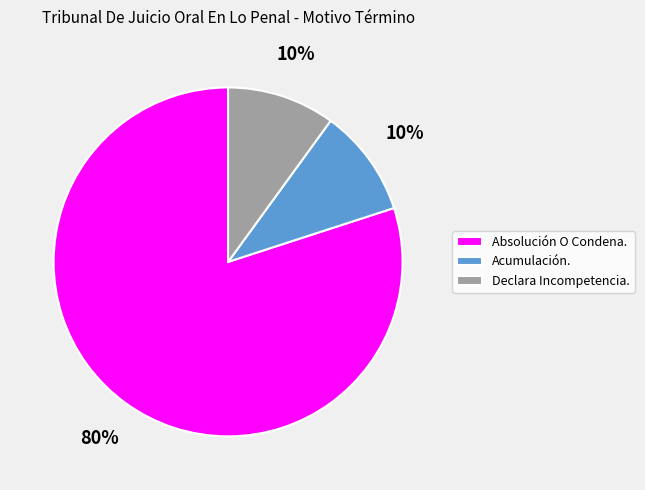

What is the largest slice in the pie chart?

Absolución O Condena.